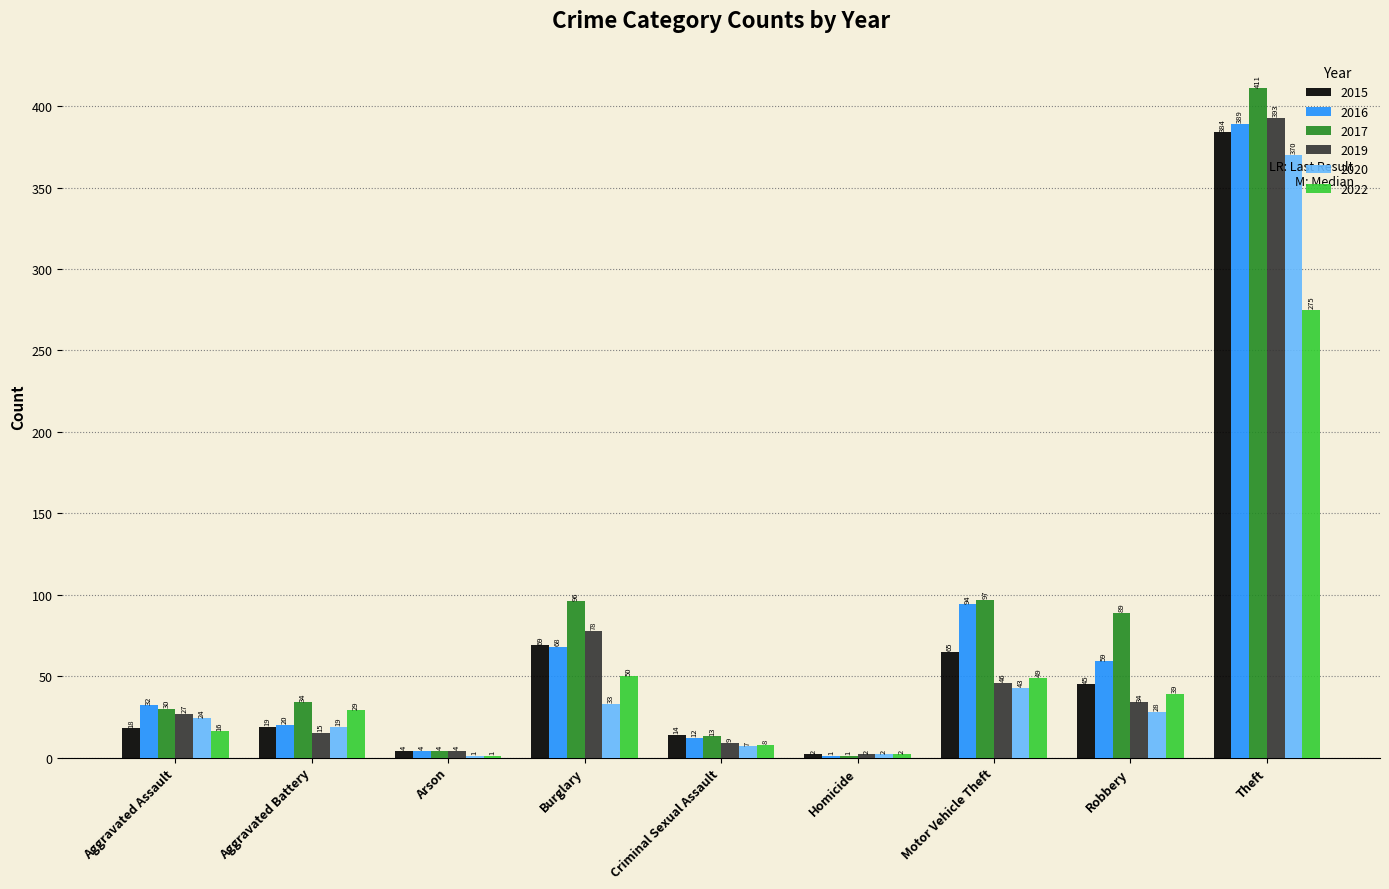

What is the sum of all 2017 values?

775